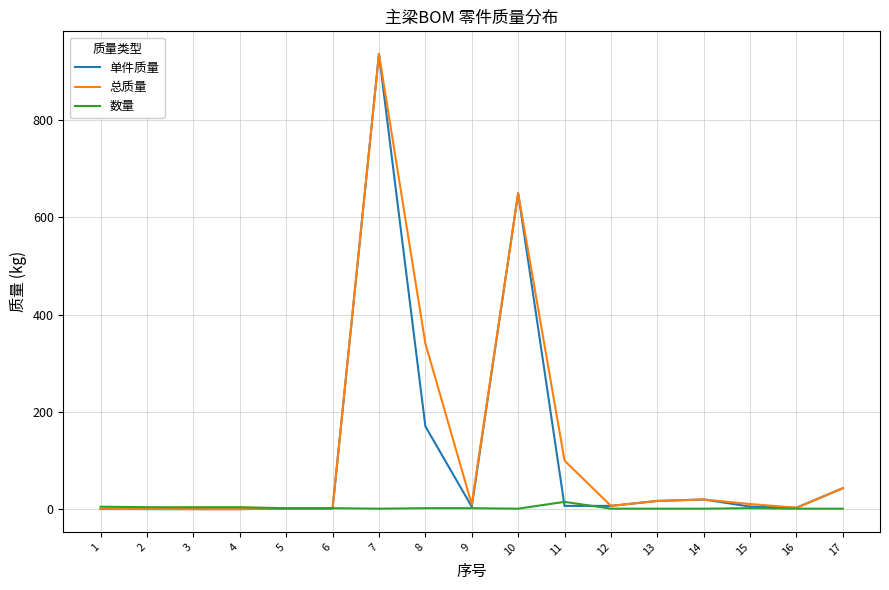

At which category is the sum across all series the highest?

7